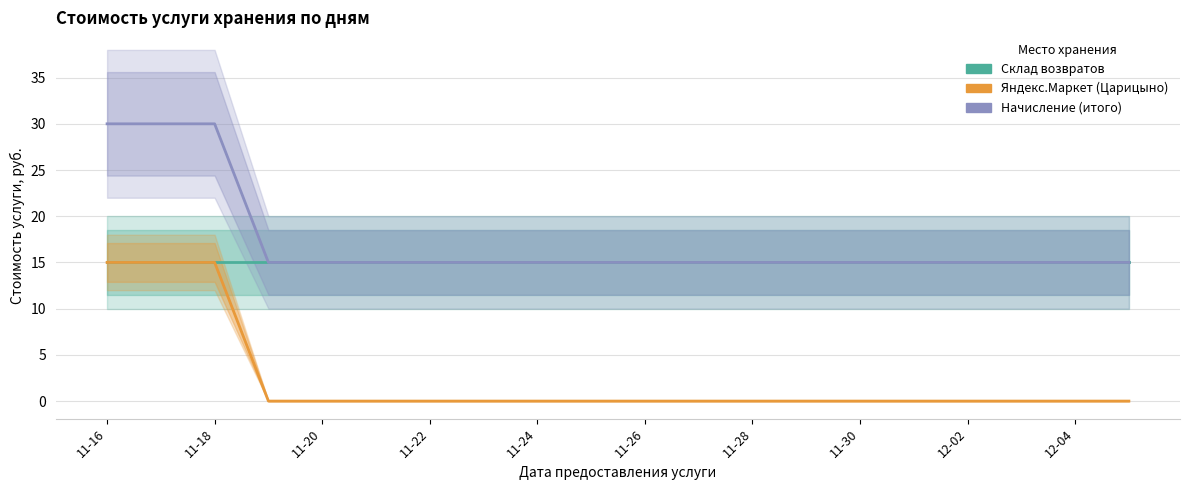

True or false: Склад возвратов has more than 2 points higher than both neighbors.

False